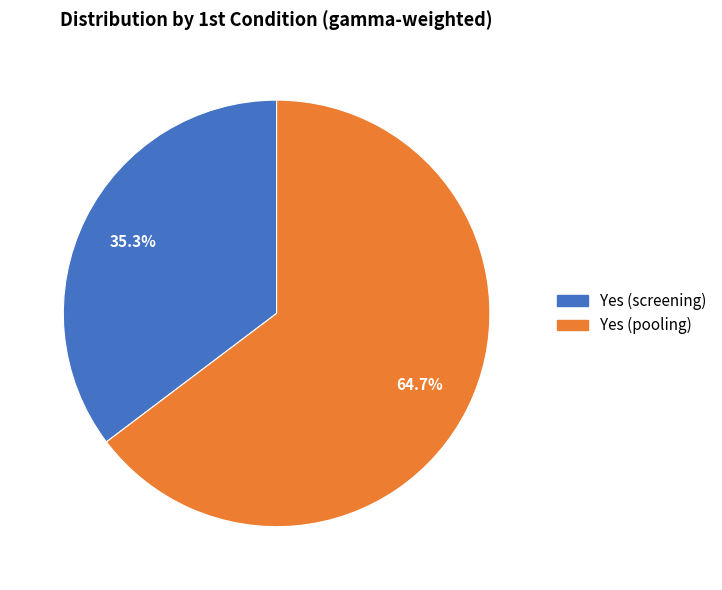

Is there a majority slice in this chart?

Yes